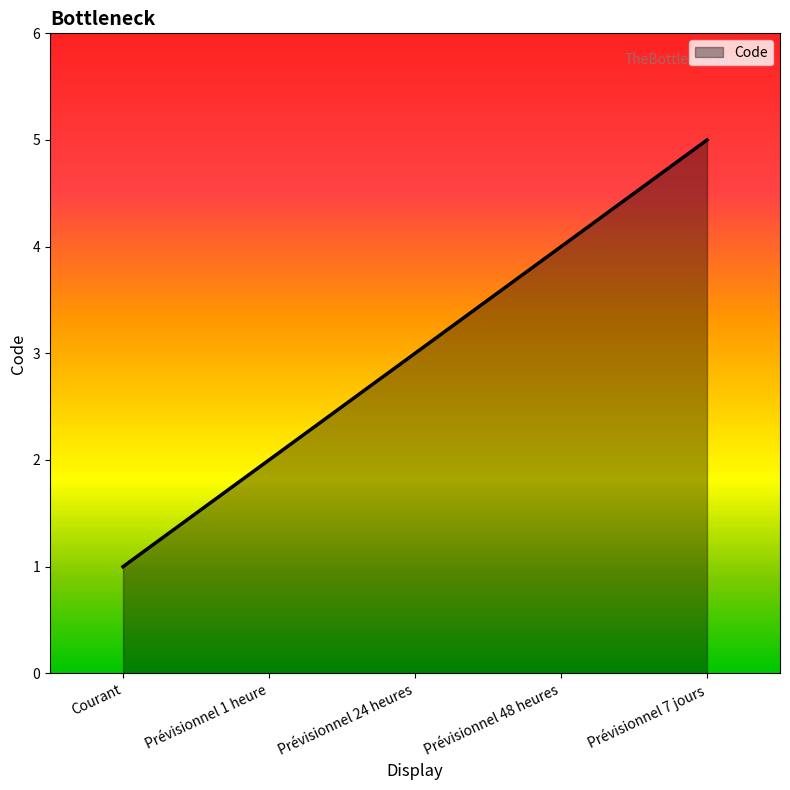

Which label corresponds to the largest value in the chart?

Prévisionnel 7 jours